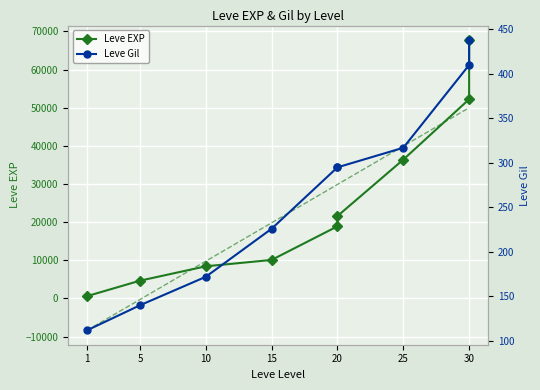

At how many categories does at least one series exceed 54474?

1